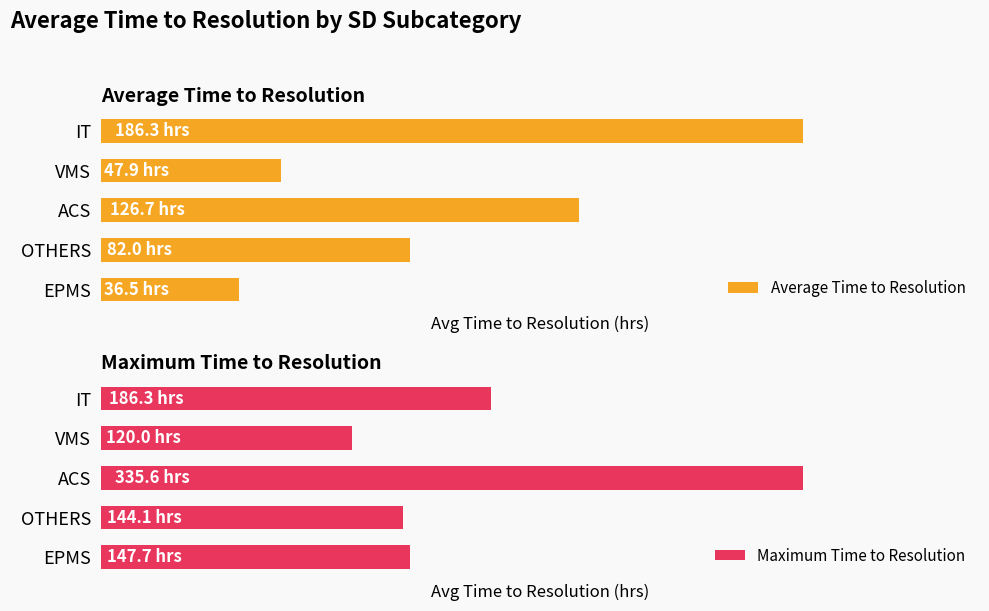

At which label does Maximum Time to Resolution reach its minimum?

VMS